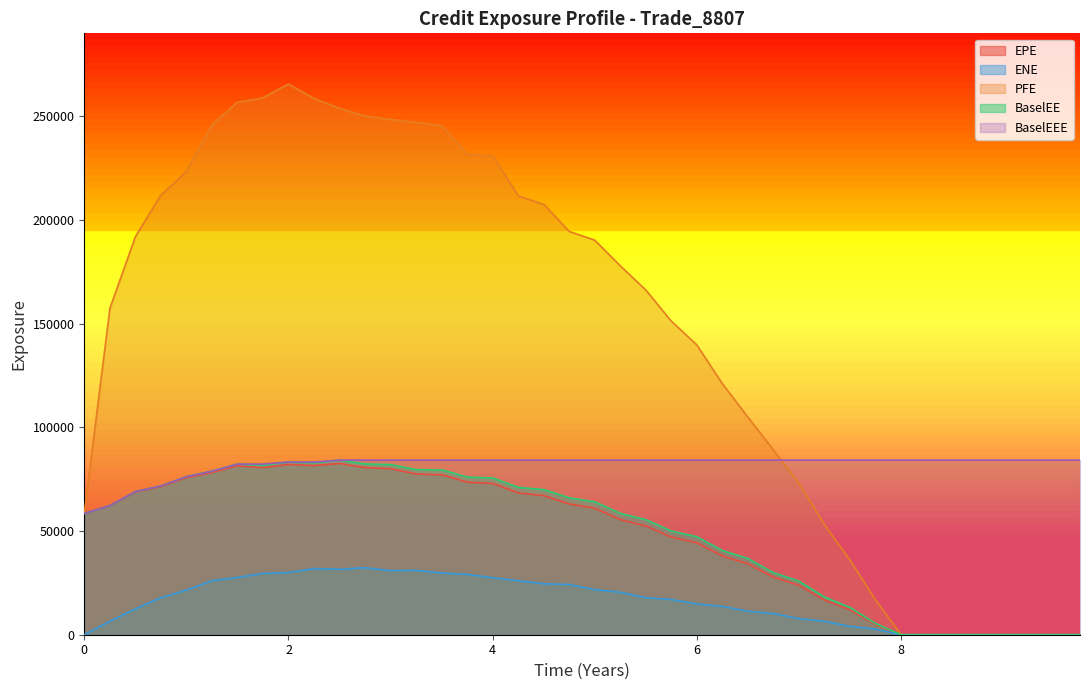

Does the chart display data point markers on the line(s)?

No